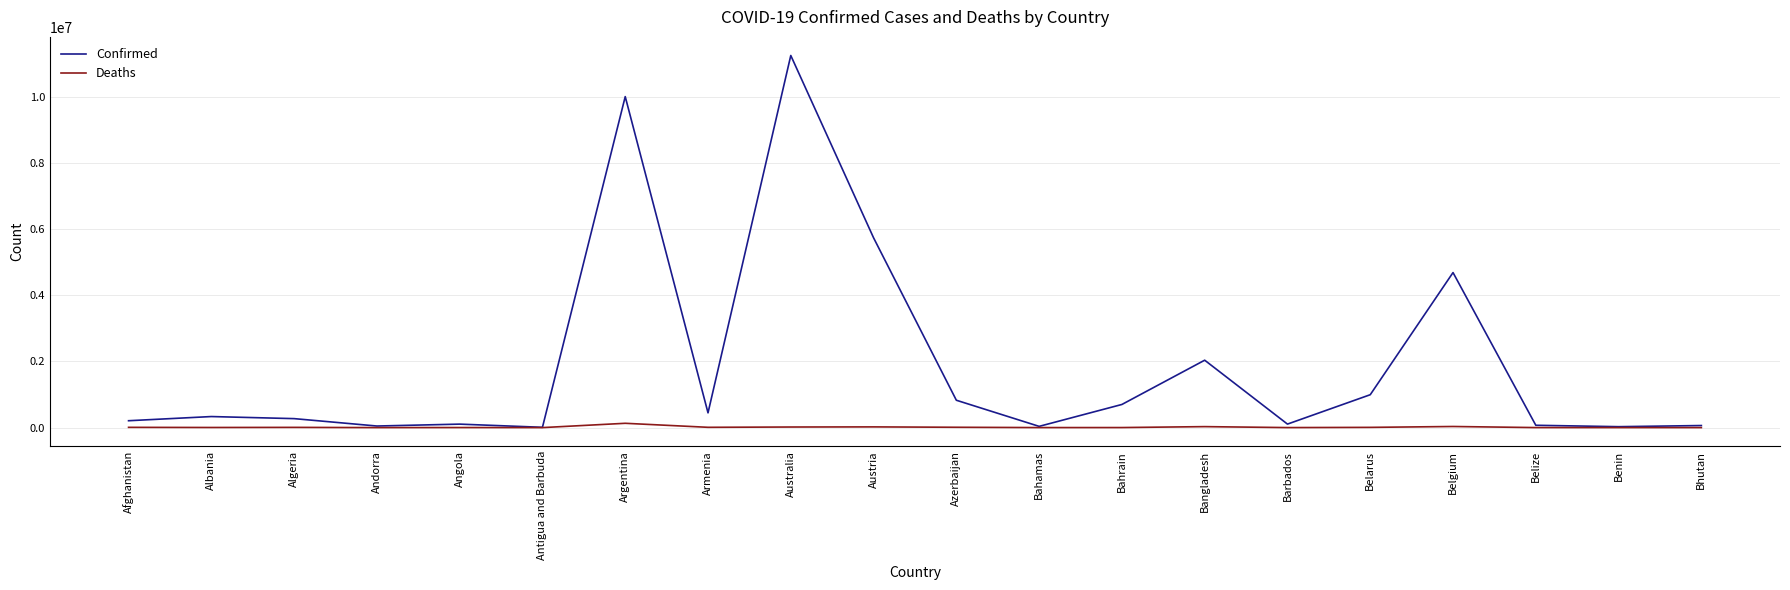

Which series has the largest range (max minus min)?

Confirmed